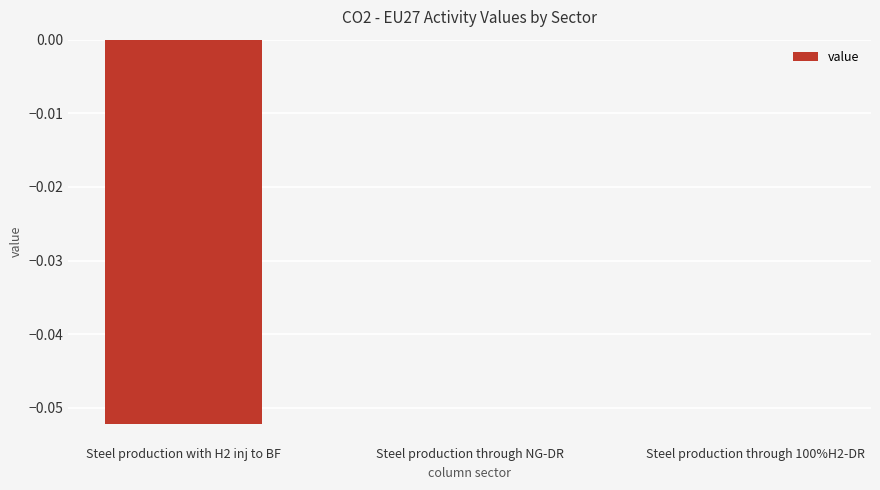

Count the number of categories in the chart.

3